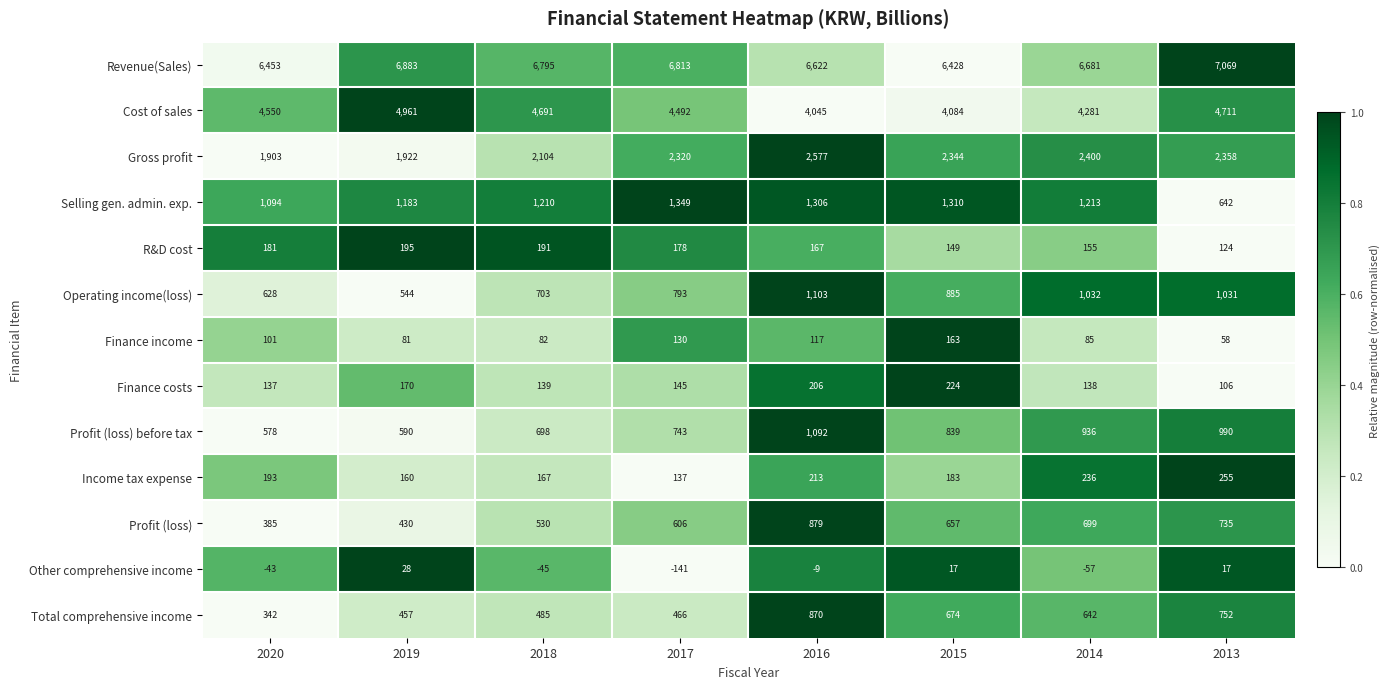

The value of Finance costs at 2018 is 139. True or false?

True